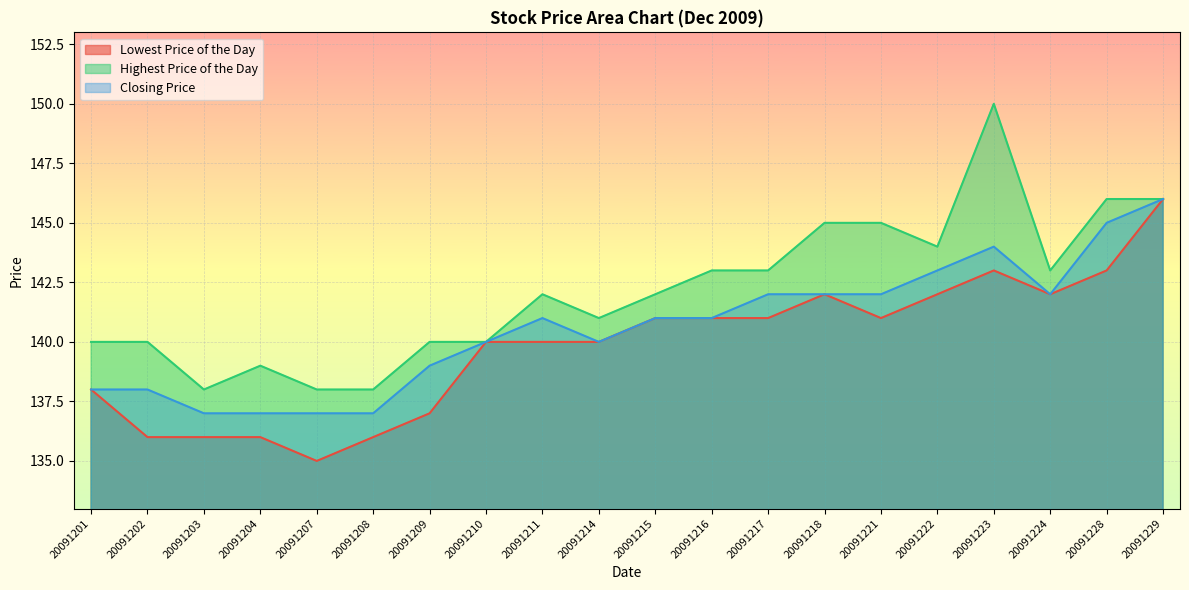

What are all the series names shown in the legend?

Lowest Price of the Day, Highest Price of the Day, Closing Price